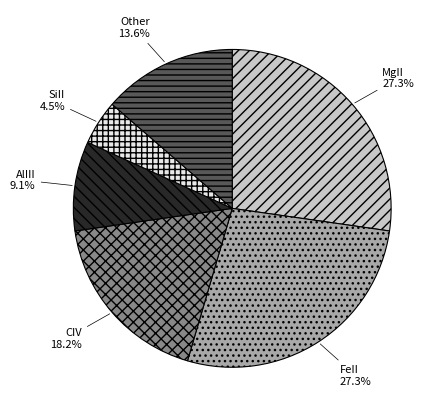

Which slice is the smallest?

SiII